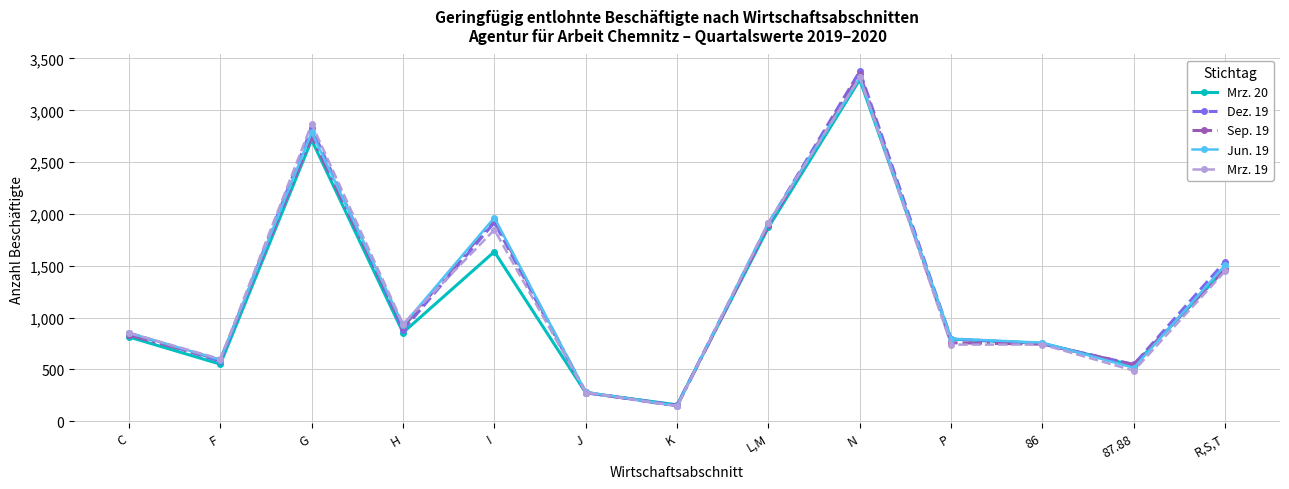

Which series changed the most between C and J?

Dez. 19